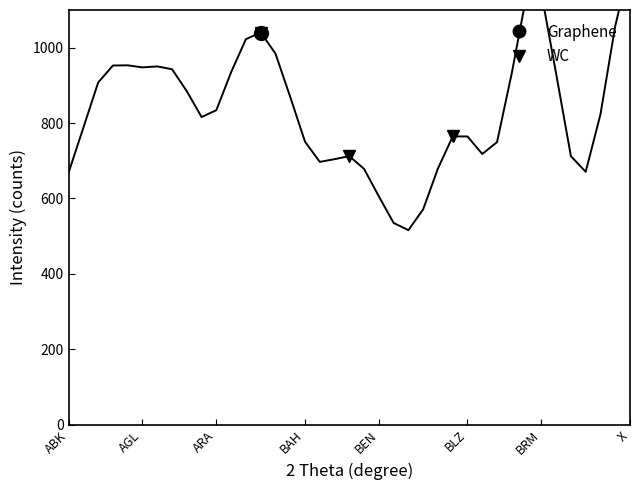

How many points are higher than both their immediate neighbors (excluding endpoints)?

6